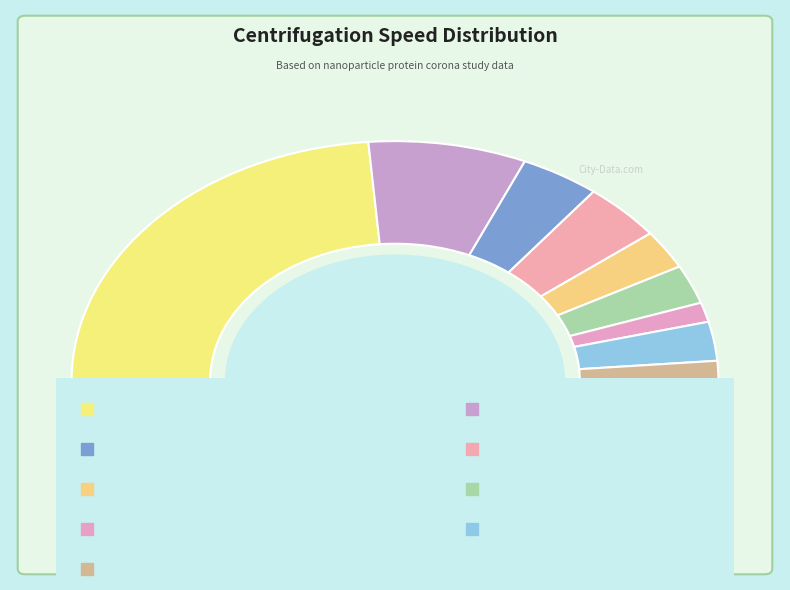

What is the ratio of the value at 15300 to the value at 14000?

6.0